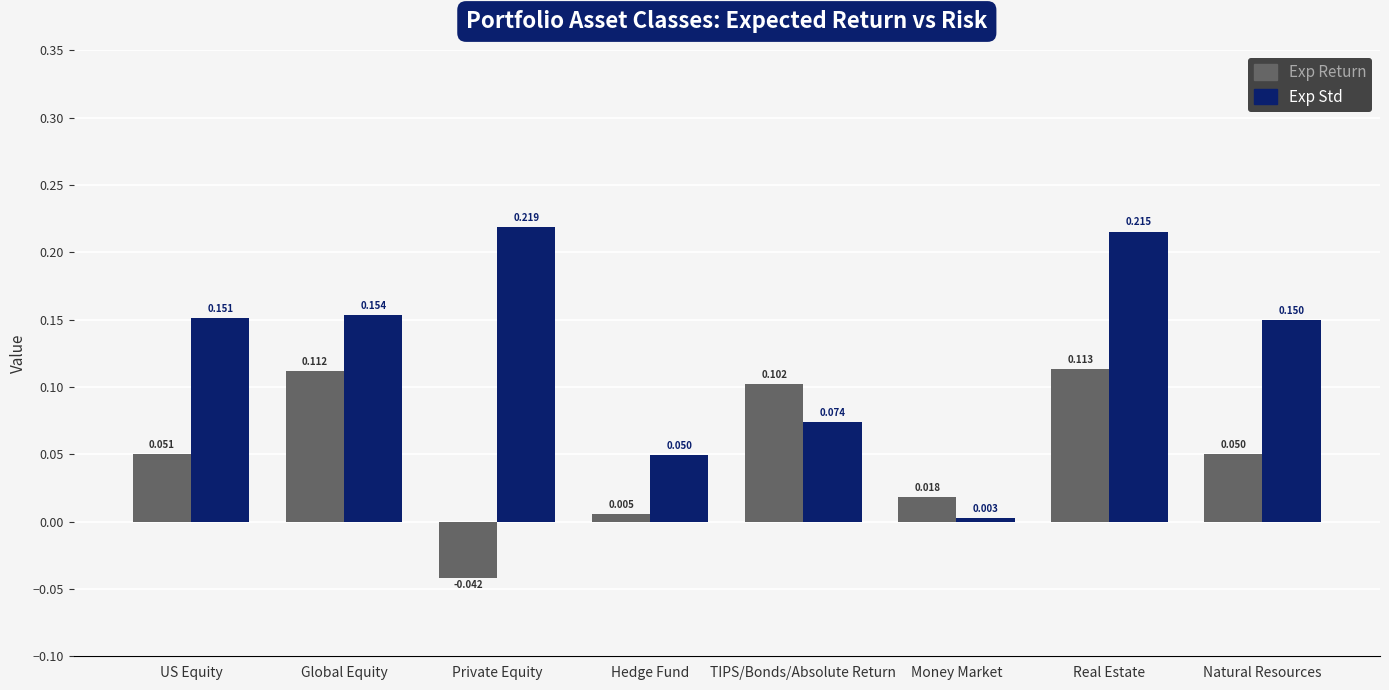

Which category has the highest value across all series?

Private Equity